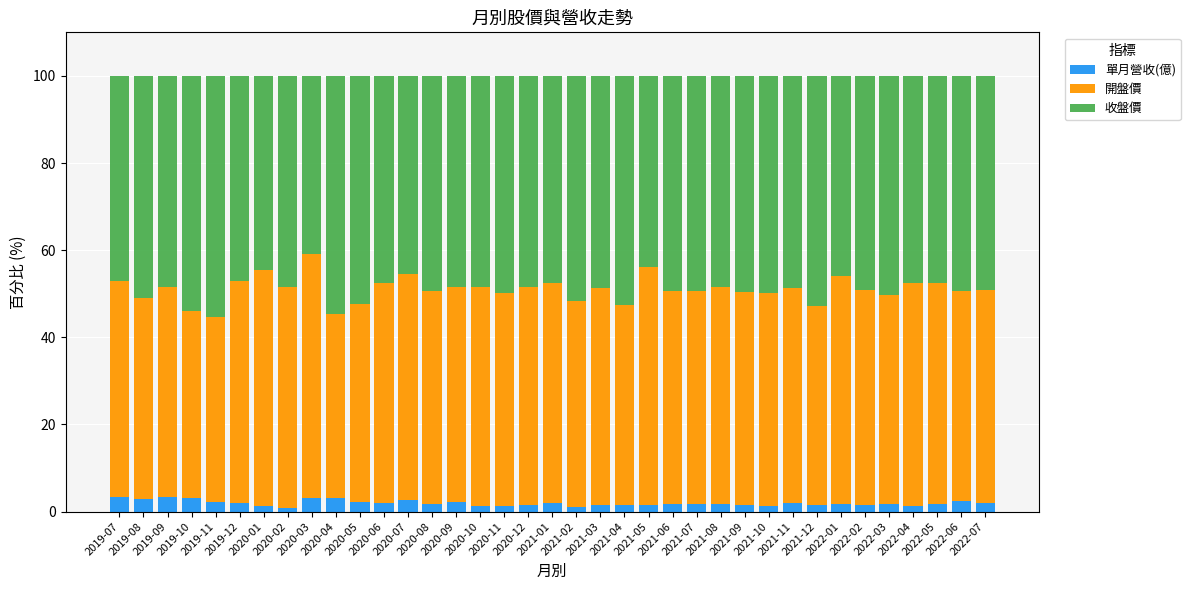

What is the average value of the 單月營收(億) series?

1.9